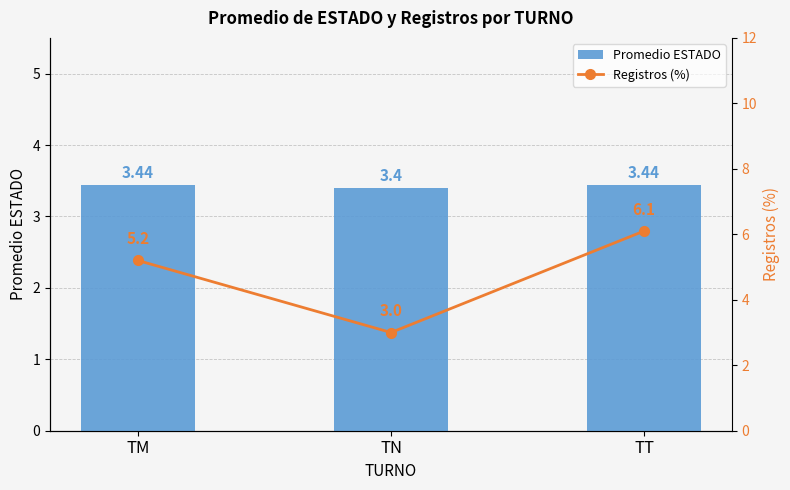

At which category does the chart reach its peak across all series?

TT